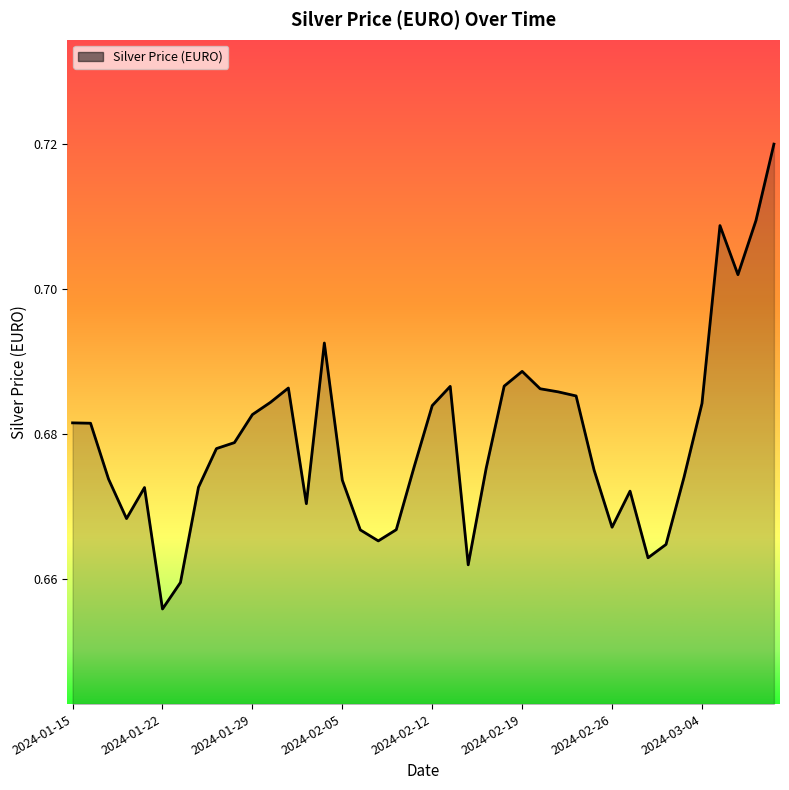

Which has a higher value, 2024-02-19 or 2024-03-04?

2024-02-19